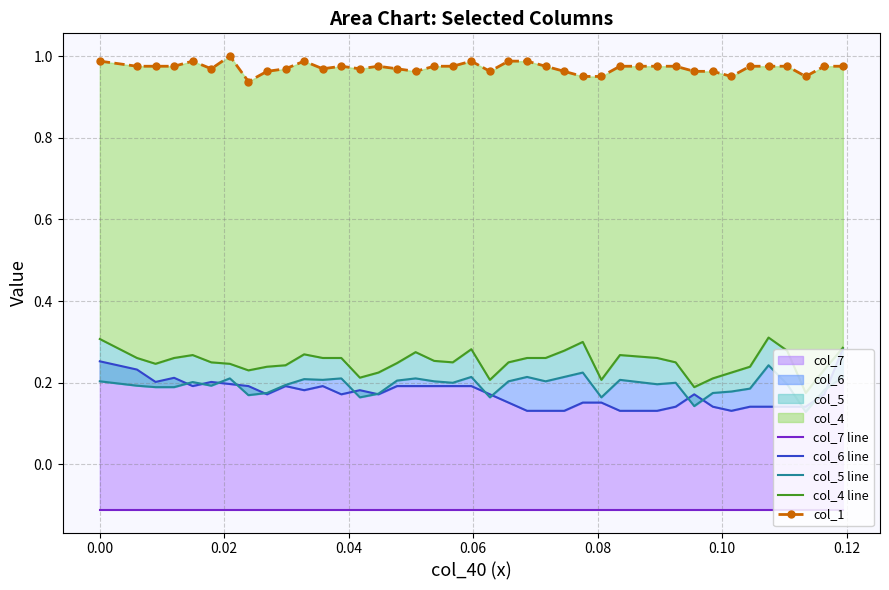

What is the greatest value displayed?

1.0